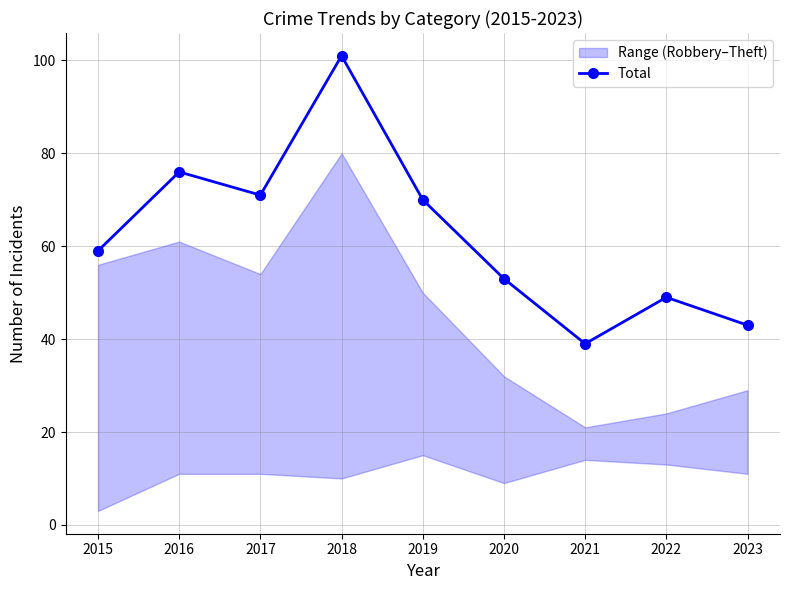

True or false: the data shows 24 at 2017.

False